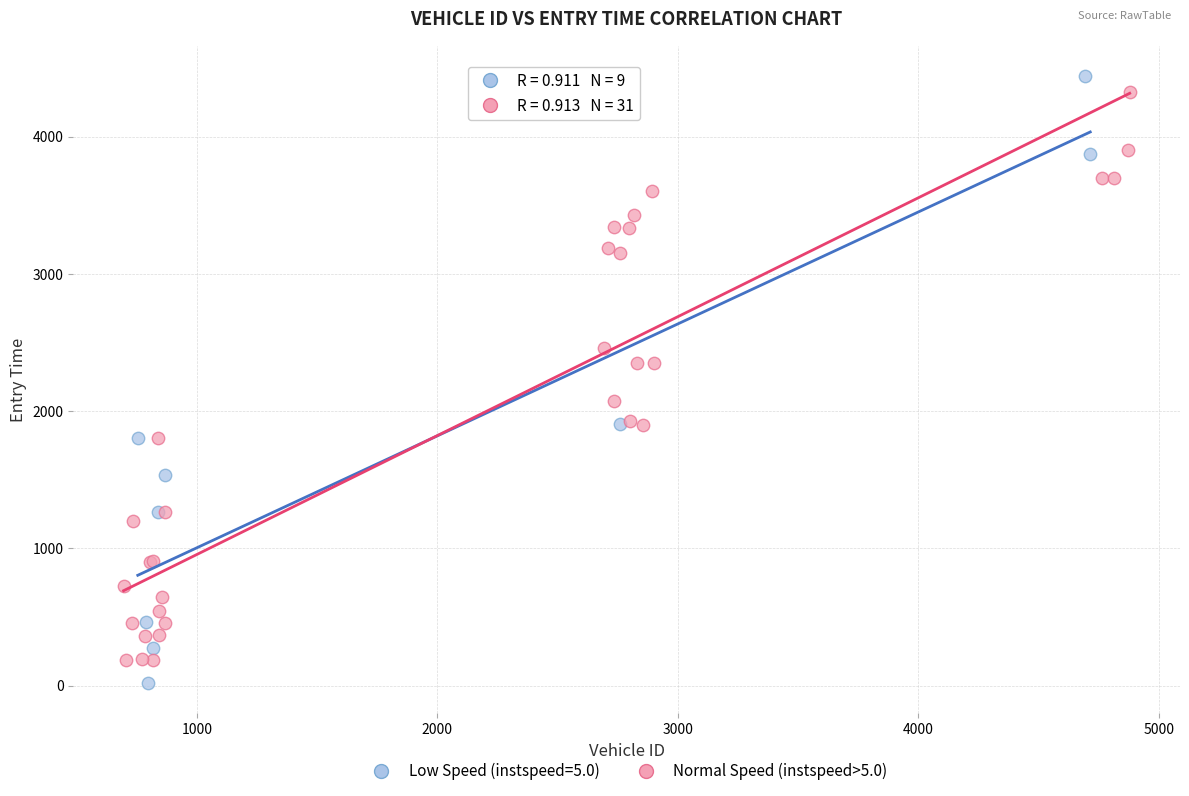

What are all the series names shown in the legend?

Low Speed (instspeed=5.0), Normal Speed (instspeed>5.0)